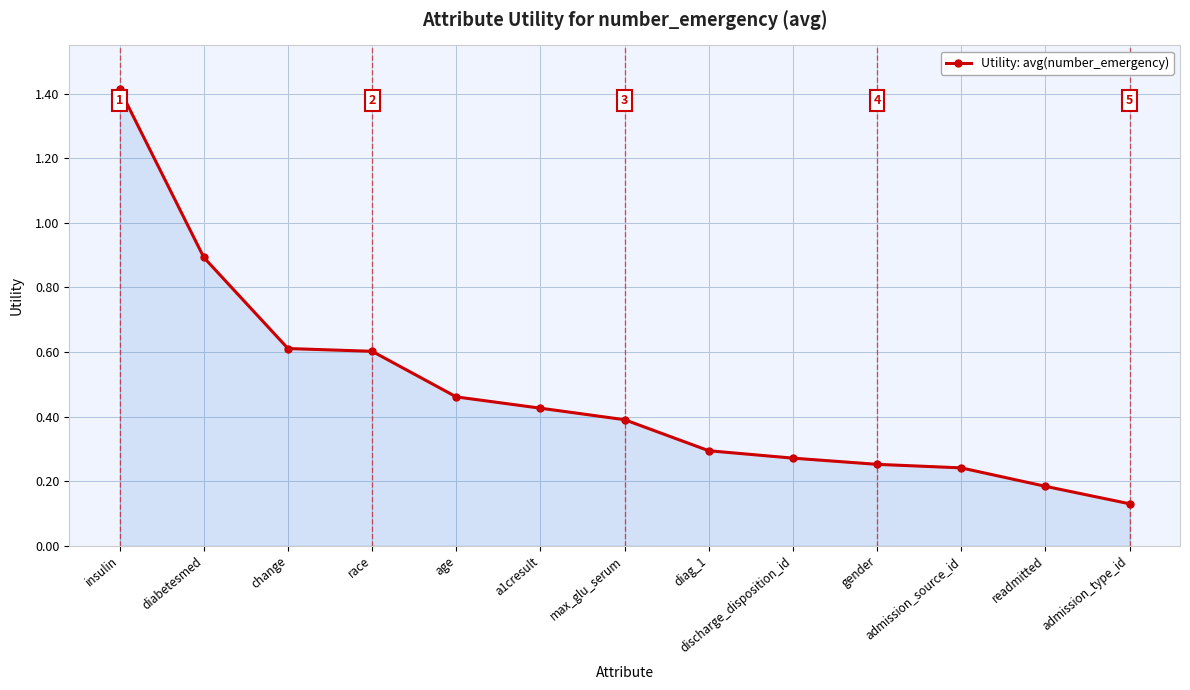

True or false: the data shows 0.5 at diag_1.

False